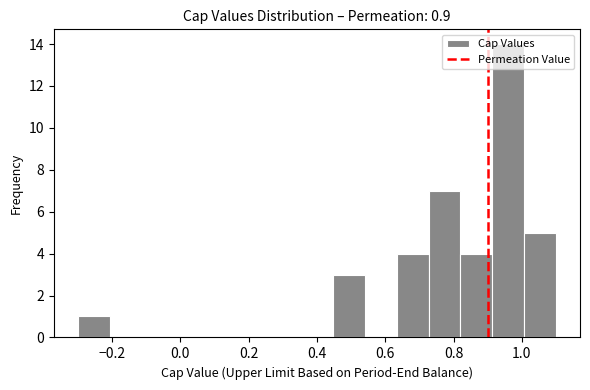

Reading left to right, transcribe this chart: for each bar, give the range it covers on the x-axis and its height. Neither the bar edges nor the heights are printed on the chart, so give them approximately, as read against the axes.

-0.30 to -0.20: 1
-0.20 to -0.12: 0
-0.12 to -0.02: 0
-0.02 to 0.08: 0
0.08 to 0.16: 0
0.16 to 0.26: 0
0.26 to 0.36: 0
0.36 to 0.44: 0
0.44 to 0.54: 3
0.54 to 0.64: 0
0.64 to 0.72: 4
0.72 to 0.82: 7
0.82 to 0.92: 4
0.92 to 1.00: 14
1.00 to 1.10: 5